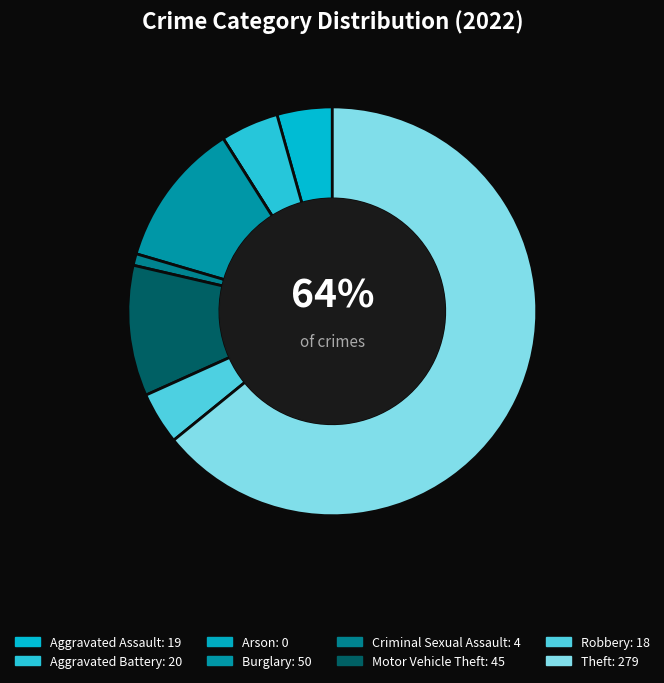

Combined, what portion of the pie is Burglary and Aggravated Battery?

16.1%